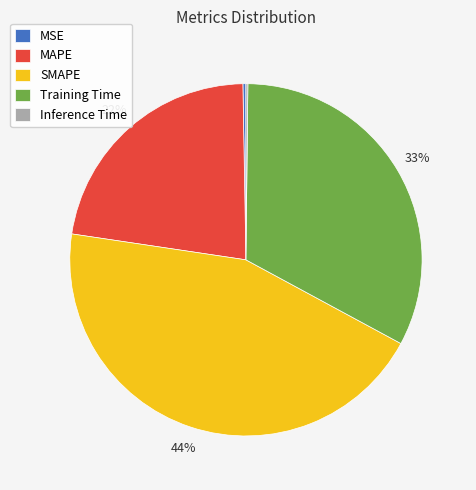

What percentage is the Training Time slice, to the nearest percent?

33%